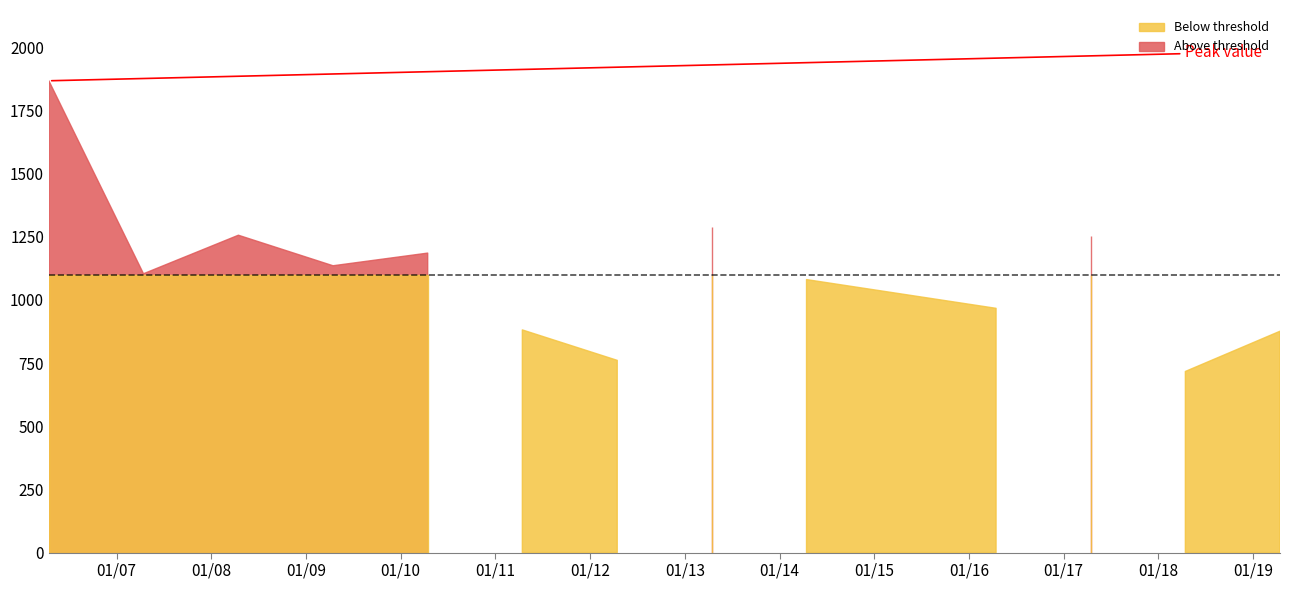

Reading left to right, list all the values displayed in this chart.

1867.3	1103.5	1256.1	1135.2	1185.3	881.3	760.8	1289.5	1080.5	966.8	1253.1	716.9	876.1